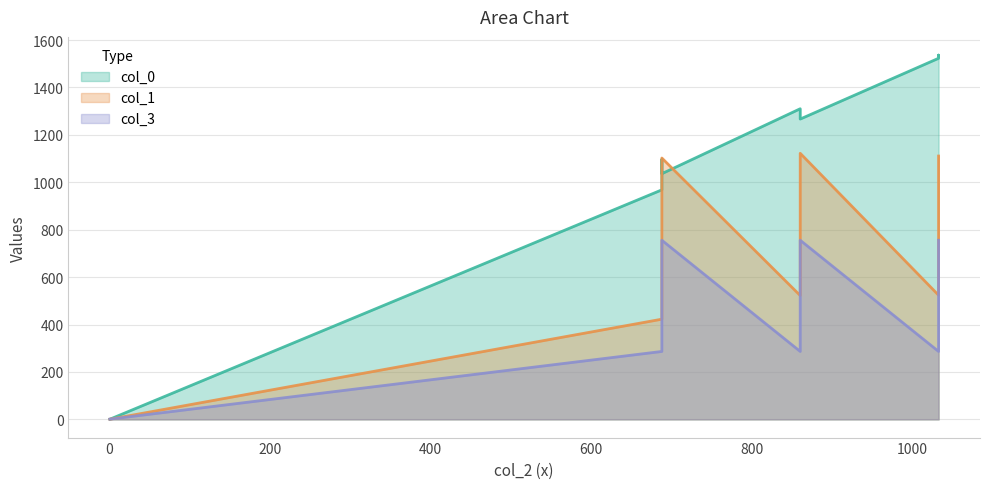

What is the average value of the col_0 series?

1154.8